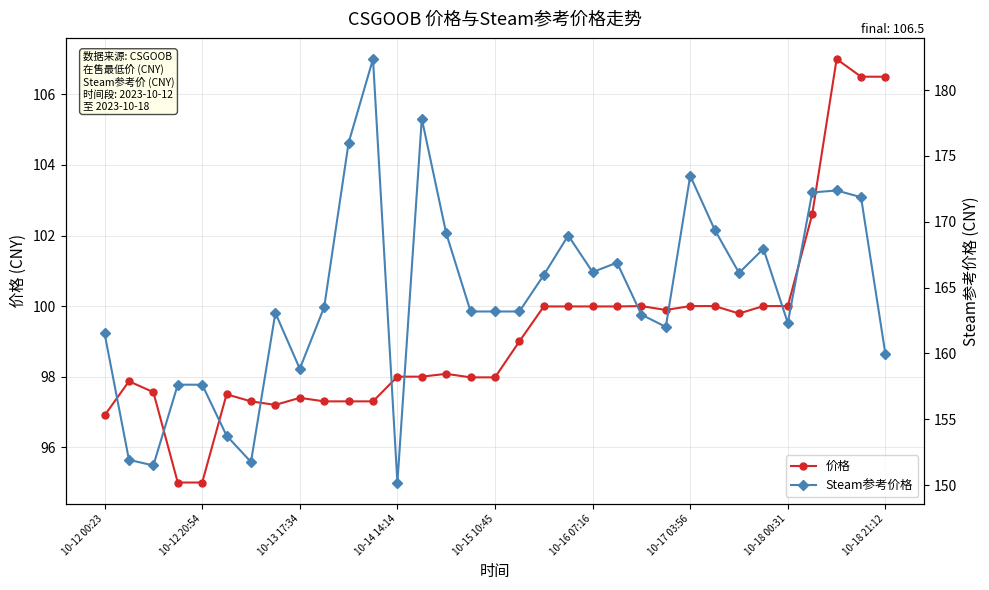

Rank the series at 10-14 14:14 from lowest to highest value.

价格, Steam参考价格